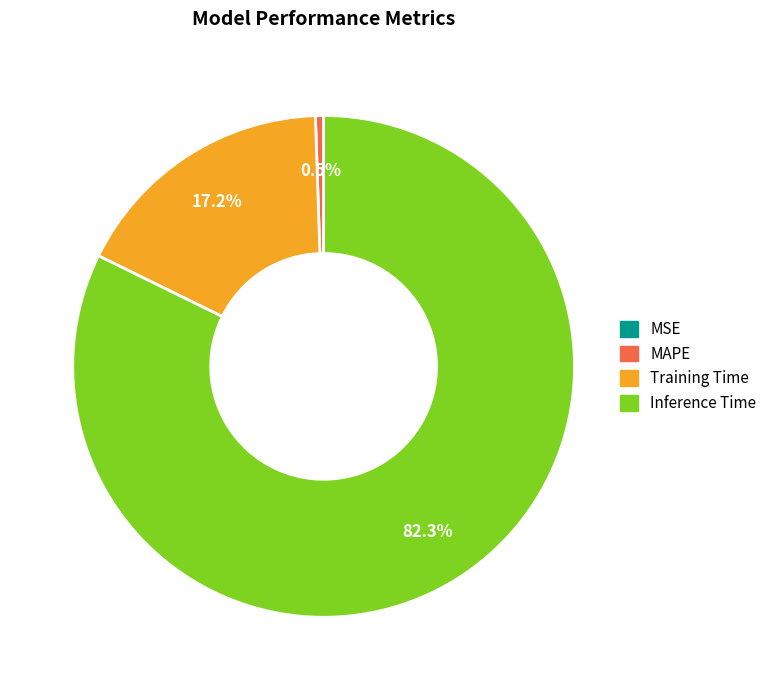

Is there any slice that represents more than half of the pie?

Yes